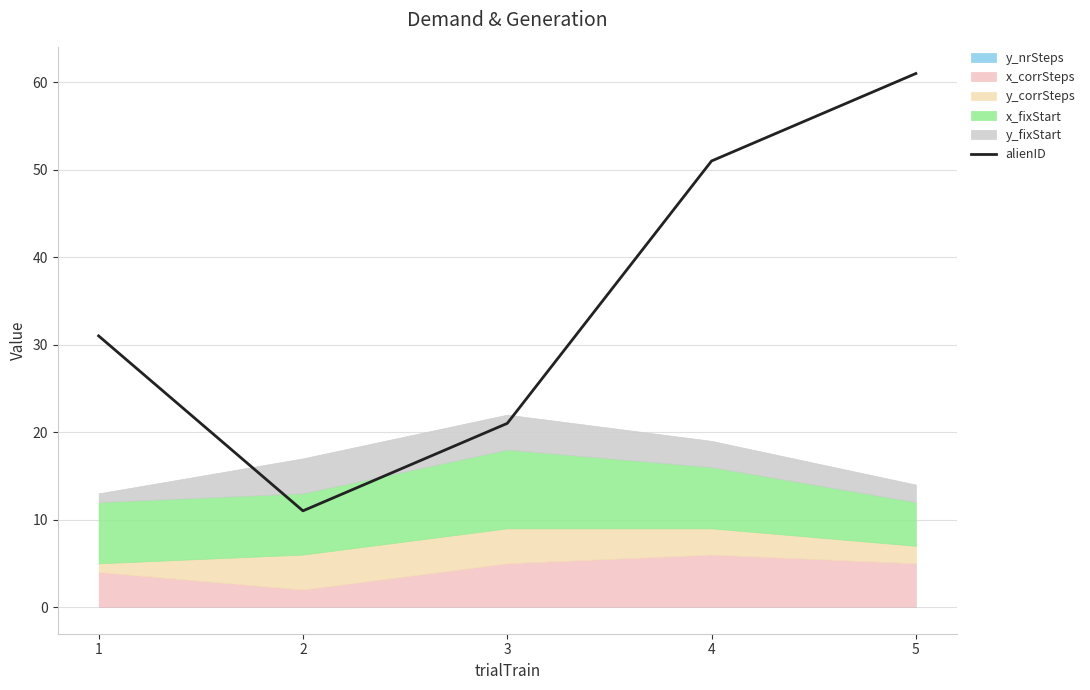

What is the difference between the values at 5 and 1?

30